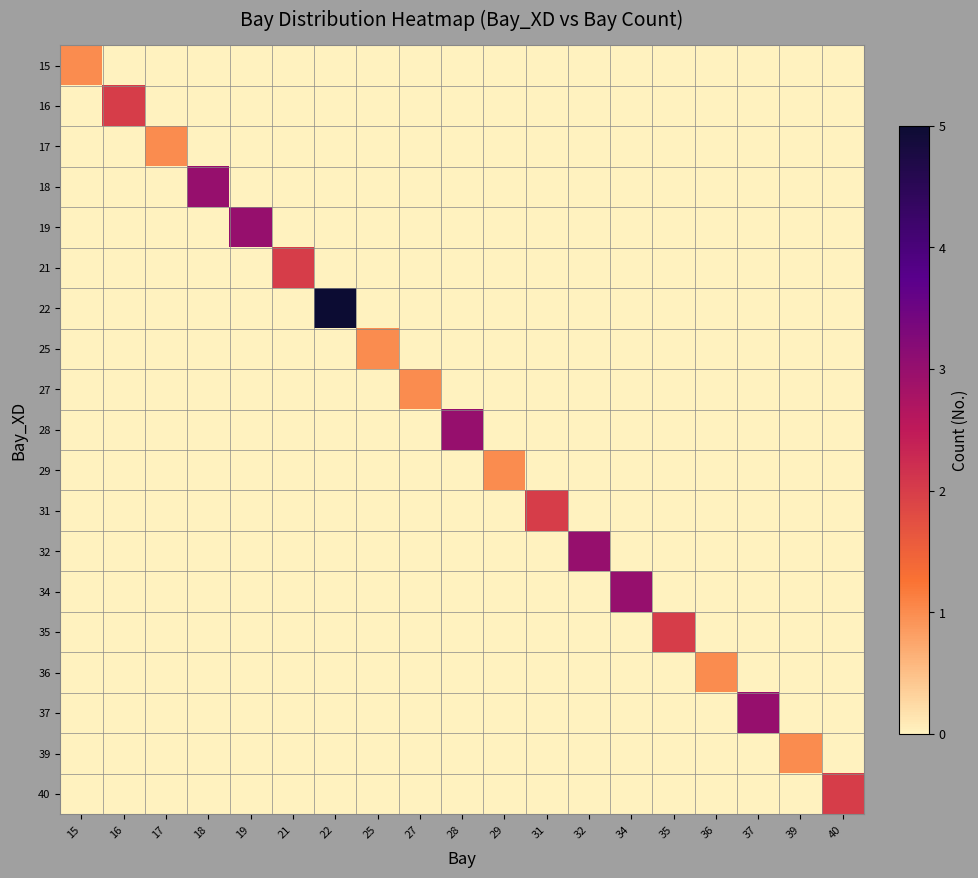

What is the total value across all series at 19?

3